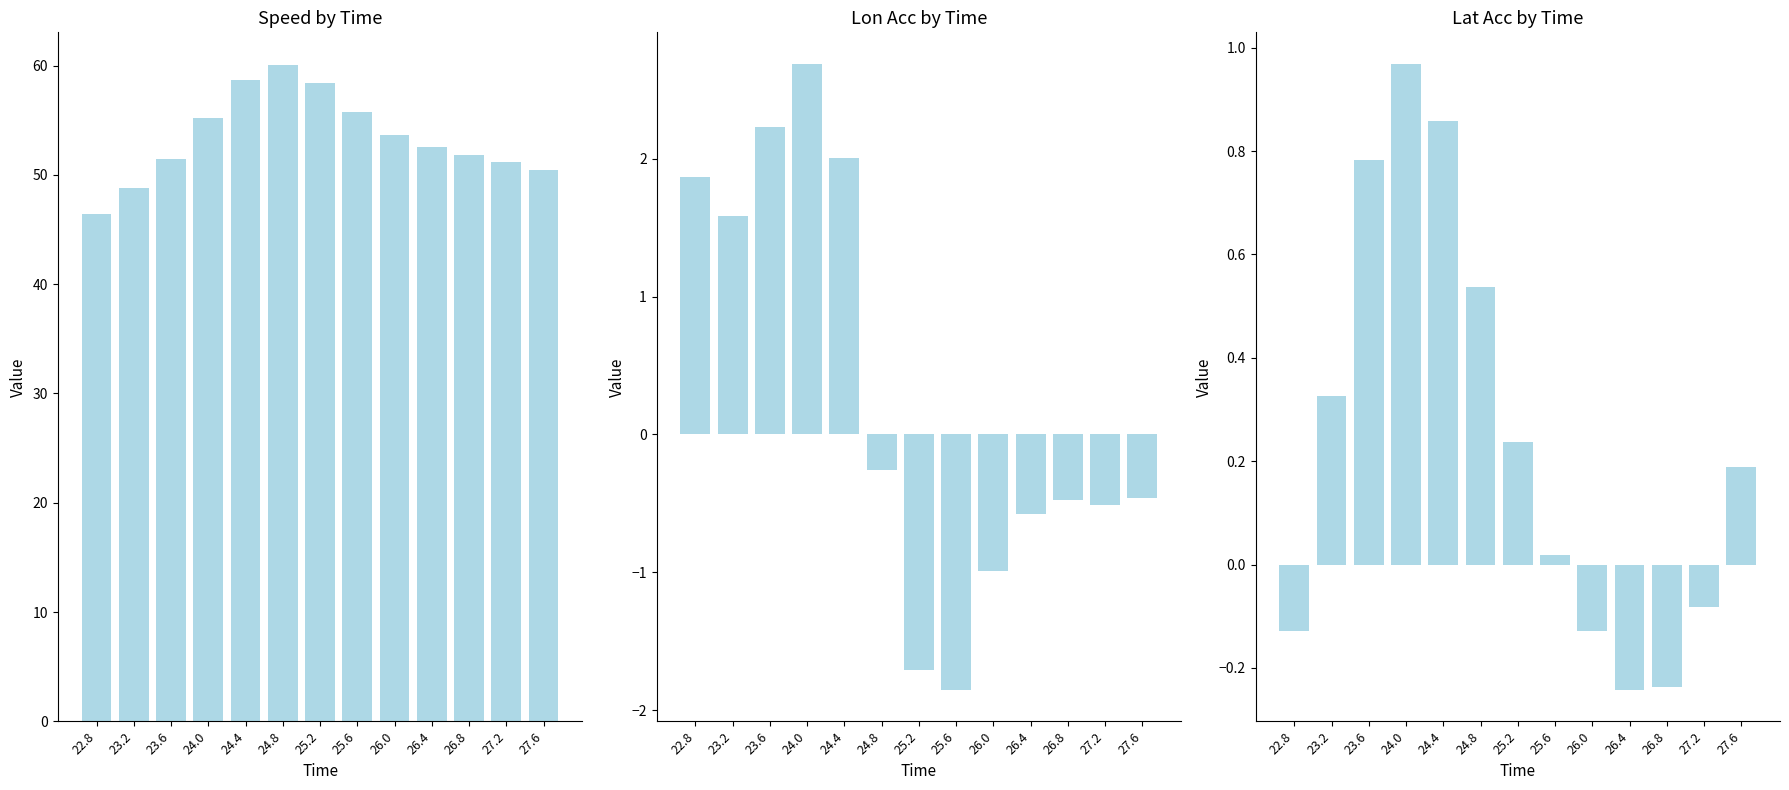

Rank the series at 22.8 from highest to lowest value.

speed, lon_acc, lat_acc